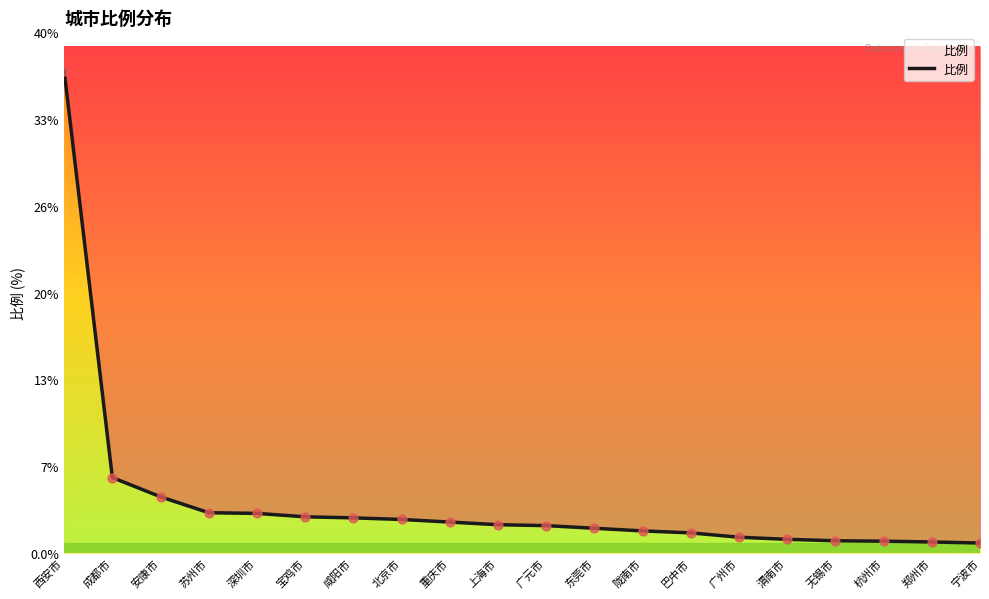

Approximately how many times larger is the value at 咸阳市 compared to 广州市?

2.2